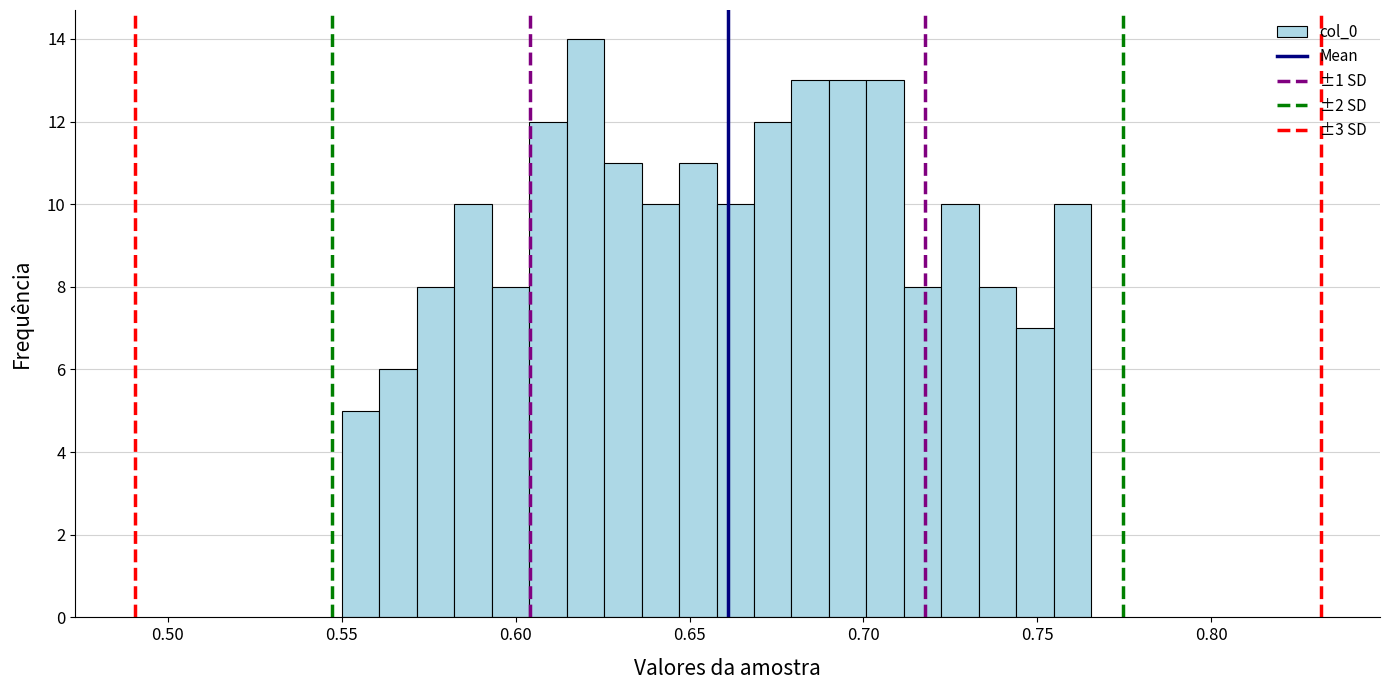

Around what value on the x-axis is the tallest bar? Give the approximate position of its centre, as read against the axis.

0.620